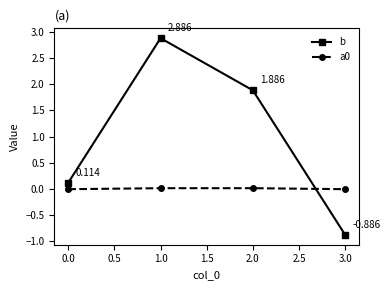

Is the value of a0 at 1.0 greater than the value of b at 1.0?

No